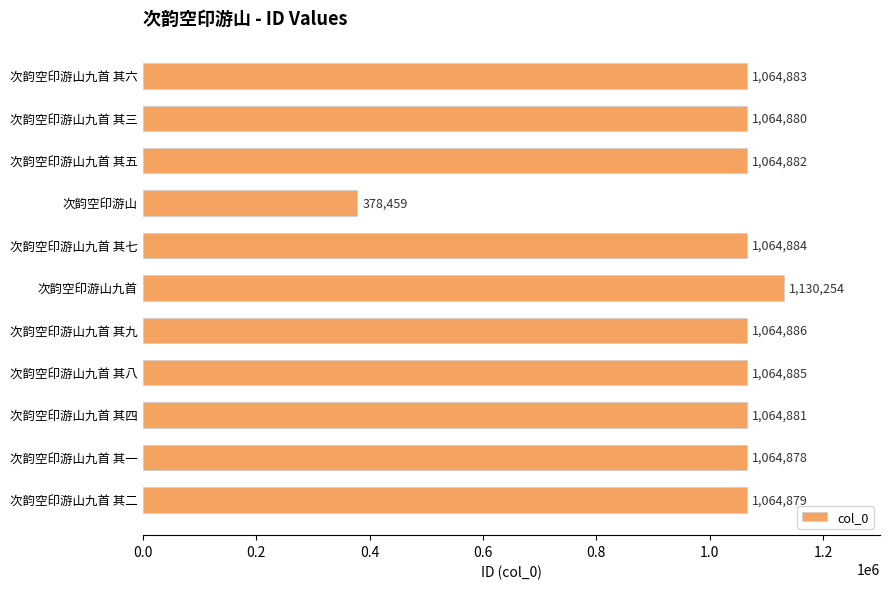

Where is the data nearest to the value 754356?

次韵空印游山九首 其一